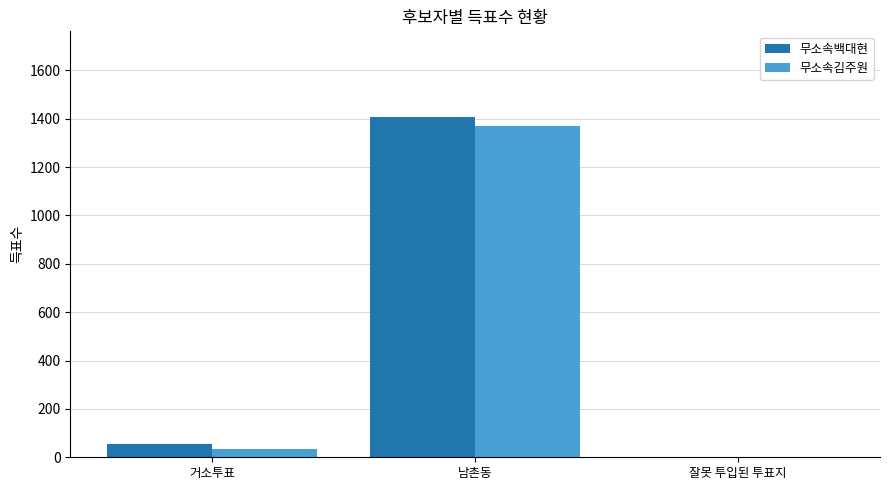

What is the sum of the 무소속백대현 values at 거소투표 and 남촌동?

1465